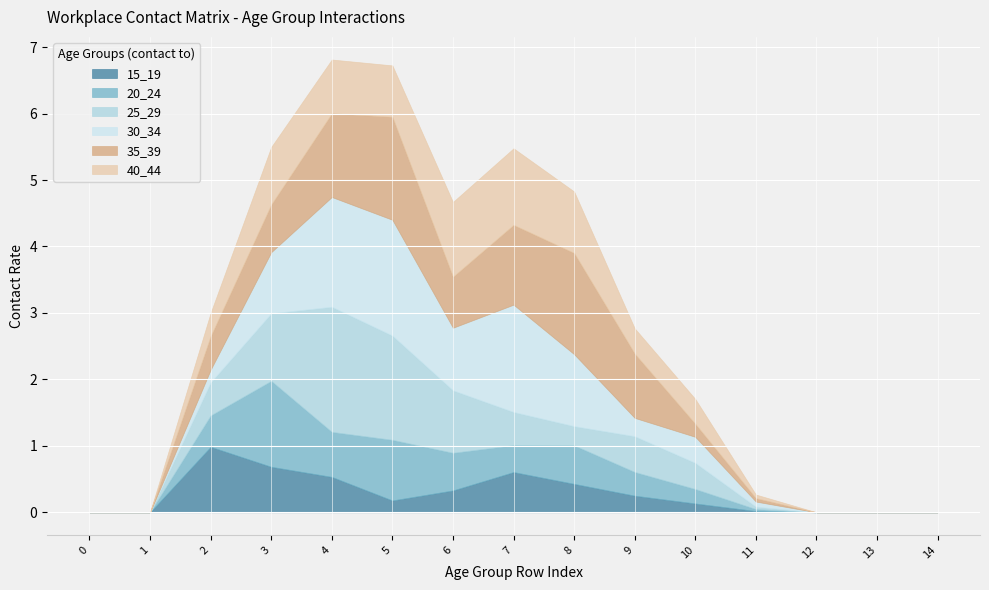

The 30_34 series shows 2.4 at 4. True or false?

False